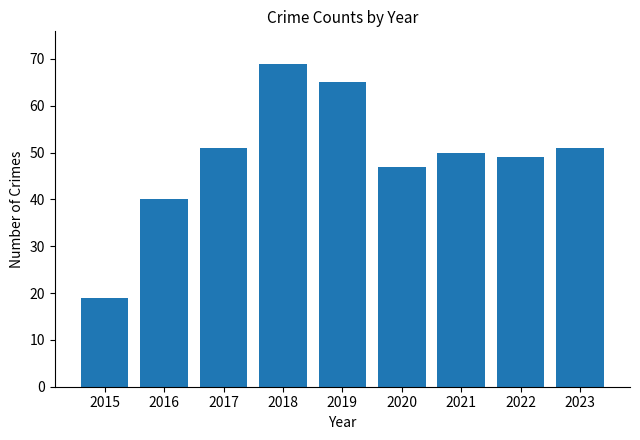

Reading left to right, extract all data points from this chart.

19	40	51	69	65	47	50	49	51